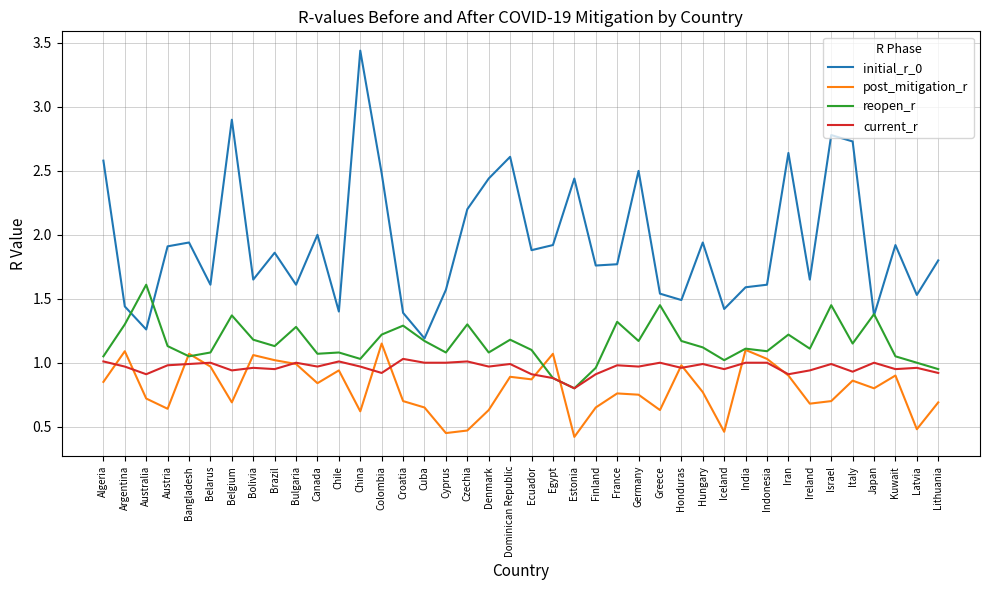

Which series has the widest spread of values?

initial_r_0